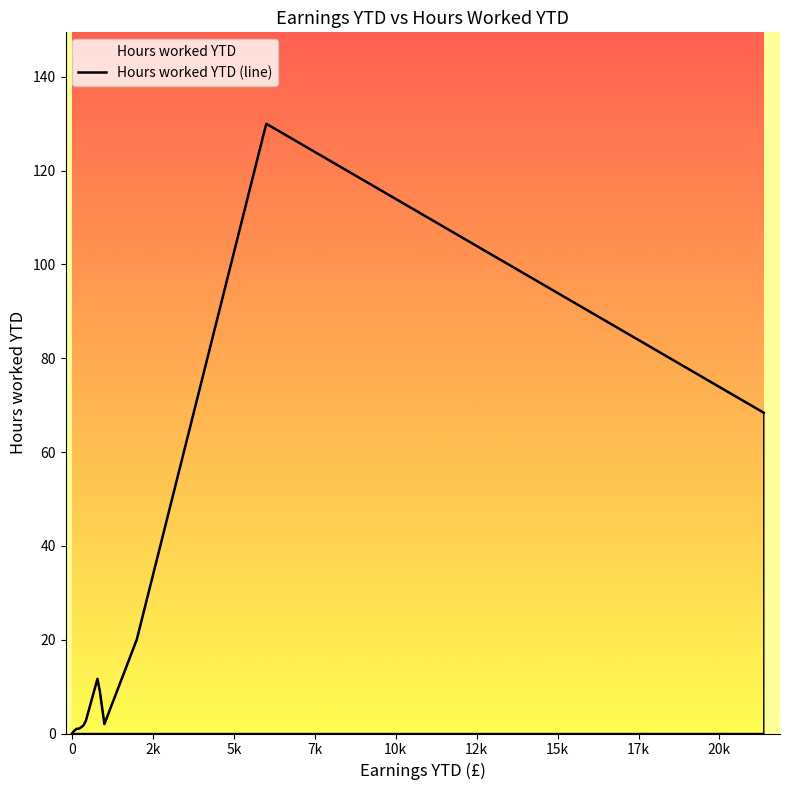

Count the number of categories in the chart.

15